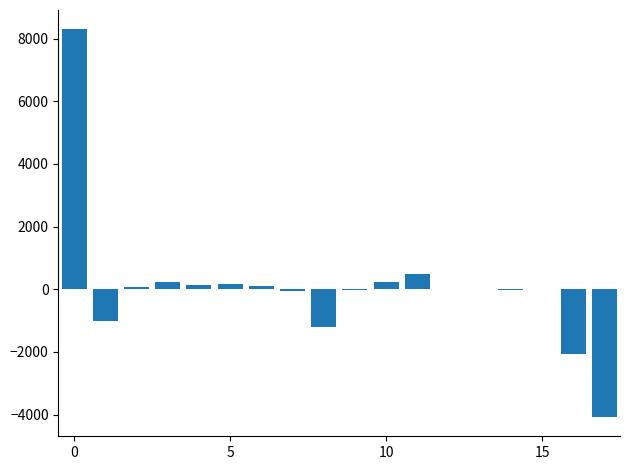

How many series are shown in this chart?

1